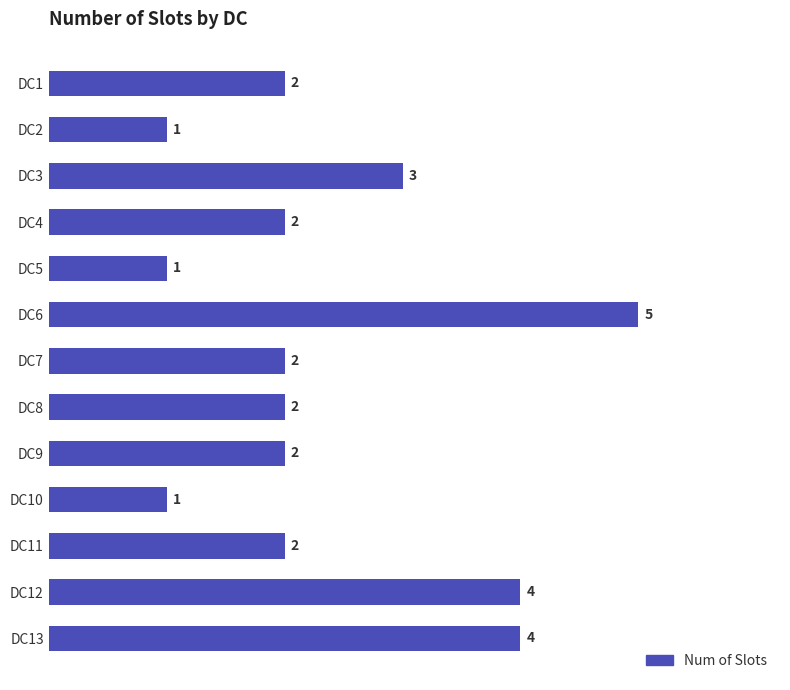

What is the ratio of the value at DC8 to the value at DC10?

2.0